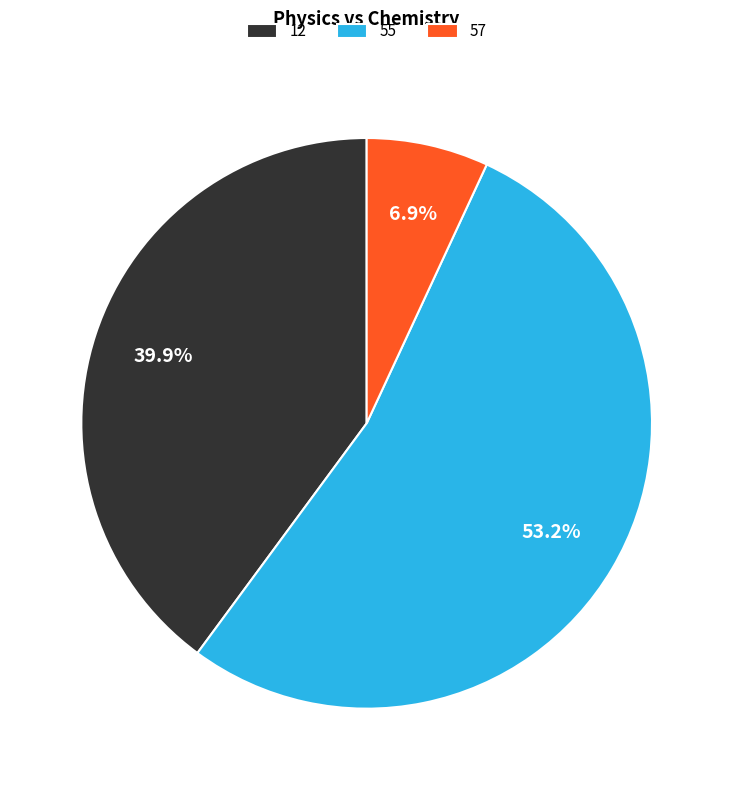

Is 55 the majority of the pie?

Yes